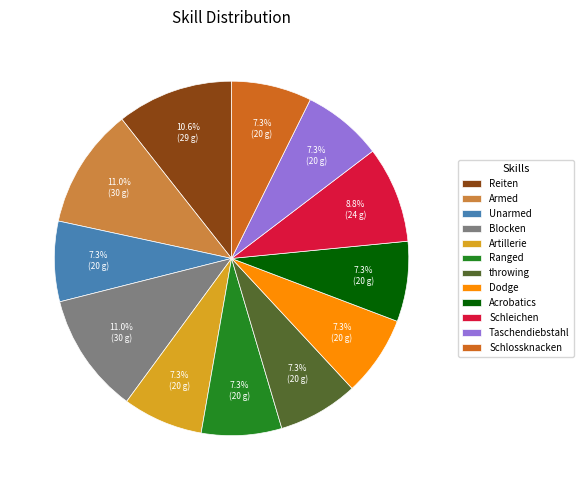

Is there a majority slice in this chart?

No